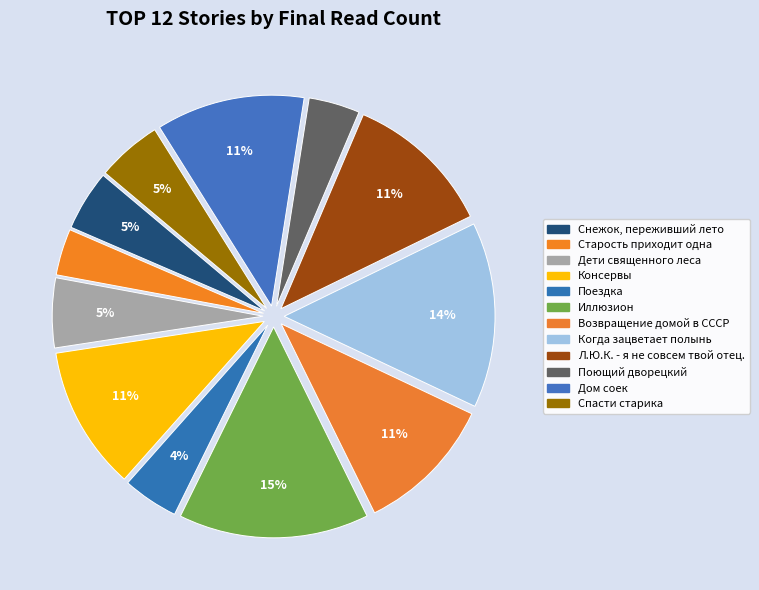

Count the number of slices in the pie.

12